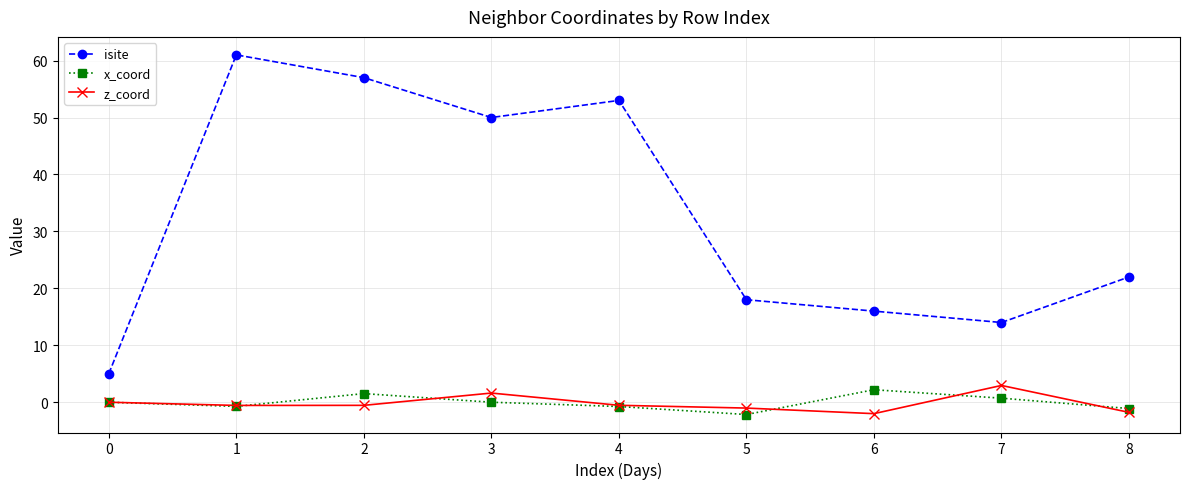

Between 0 and 5, which series saw the biggest shift?

isite